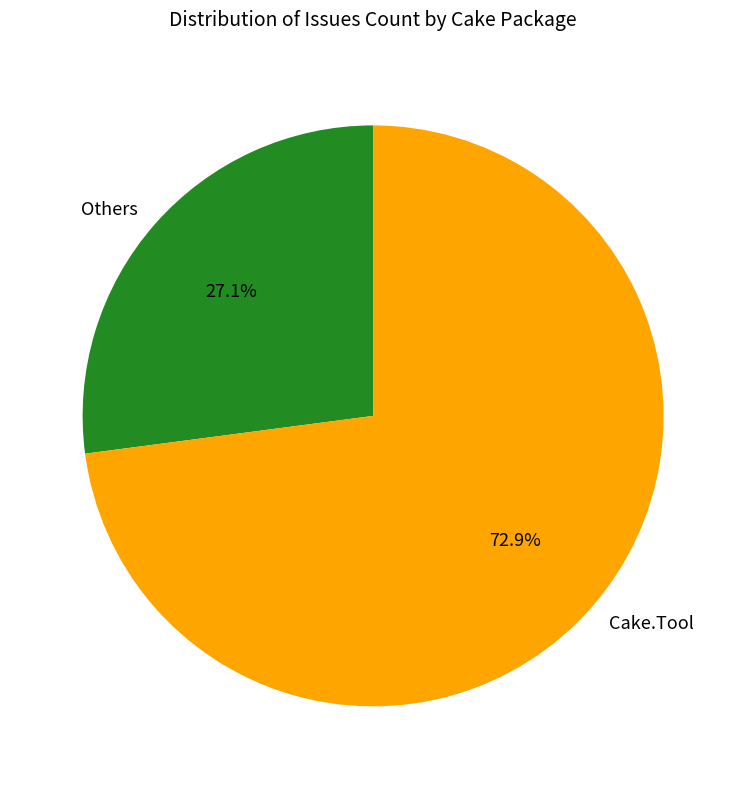

Is the sum of Others and Cake.Tool greater than half?

Yes